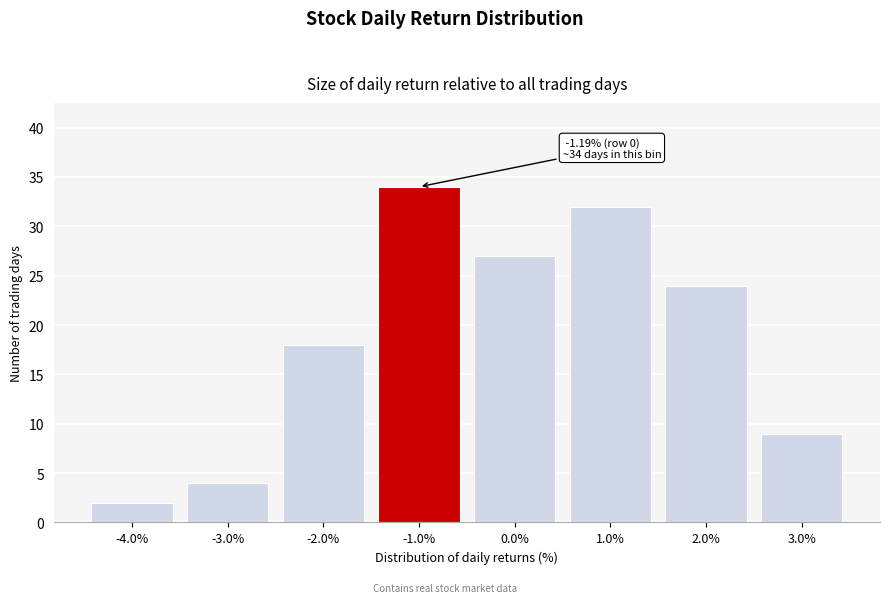

Reading right to left, what are all the values shown in this chart?

9	24	32	27	34	18	4	2